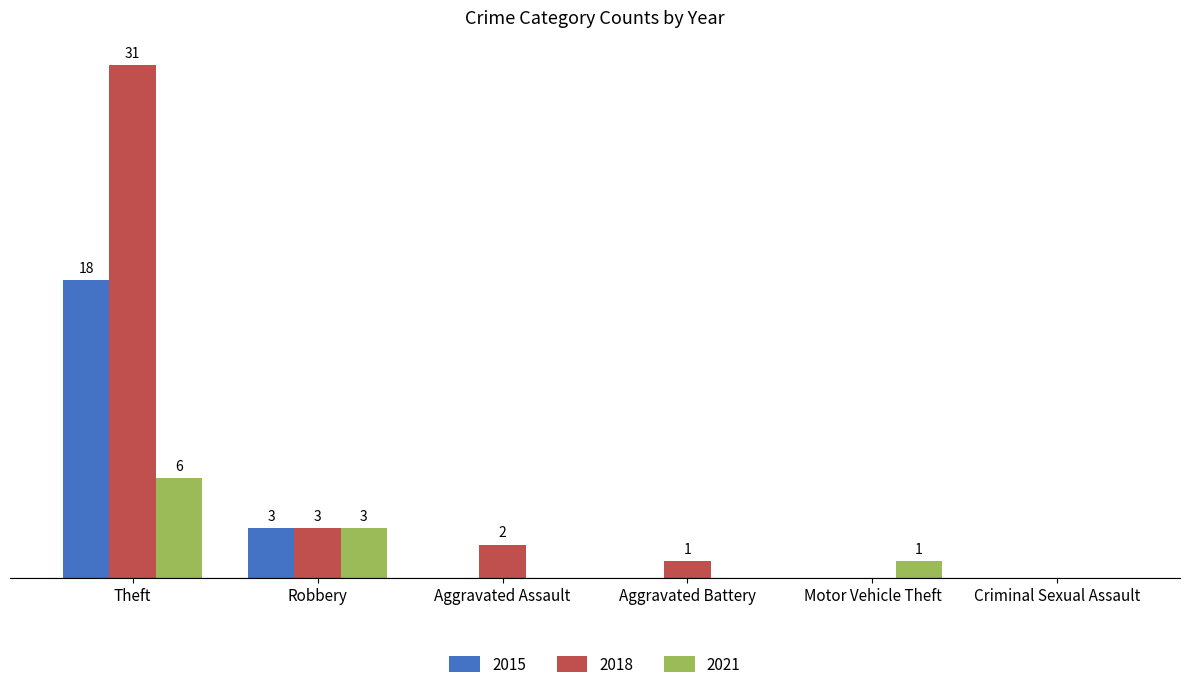

Where is 2021 nearest to the value 3?

Robbery